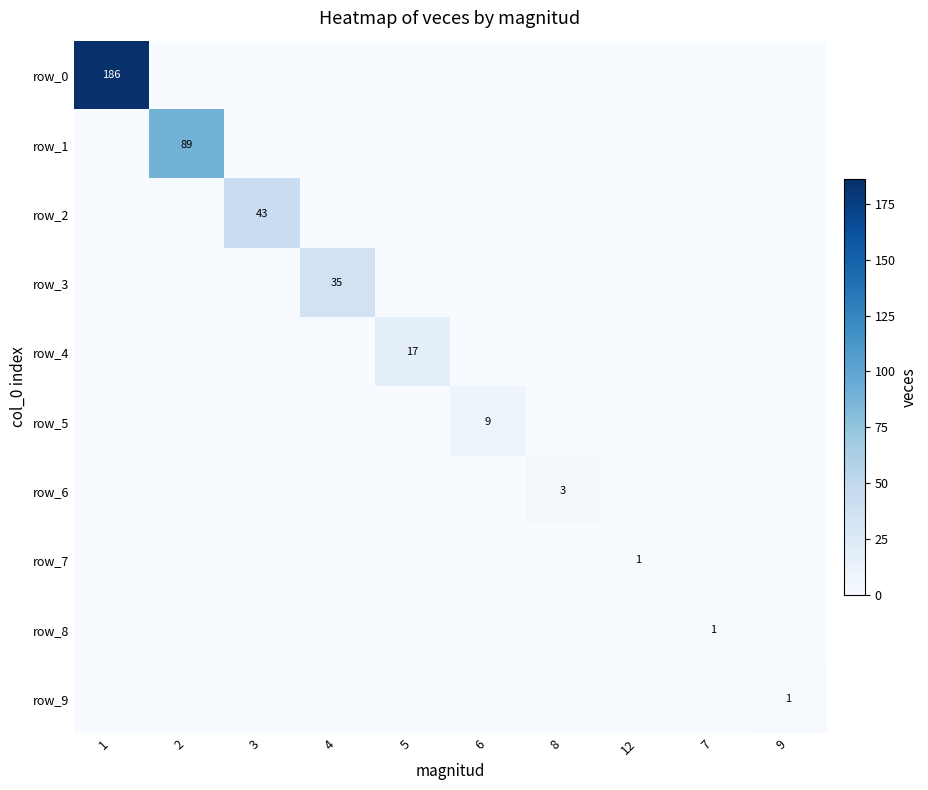

What is the difference between the maximum and minimum values in the row_6 series?

3